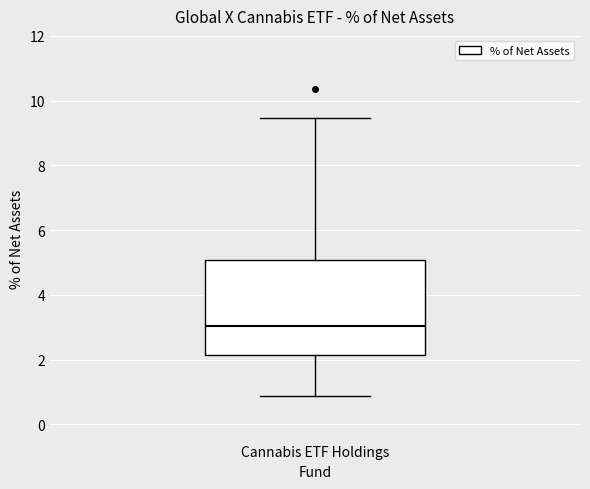

Transcribe this box plot: give where the median line is, the range the box spans, and where the two whiskers end, as read against the y-axis. The values are not printed on the chart, so give them approximately, as read against the axis.

median 3.0, box 2.2 to 5.0, whiskers 0.8 to 9.4